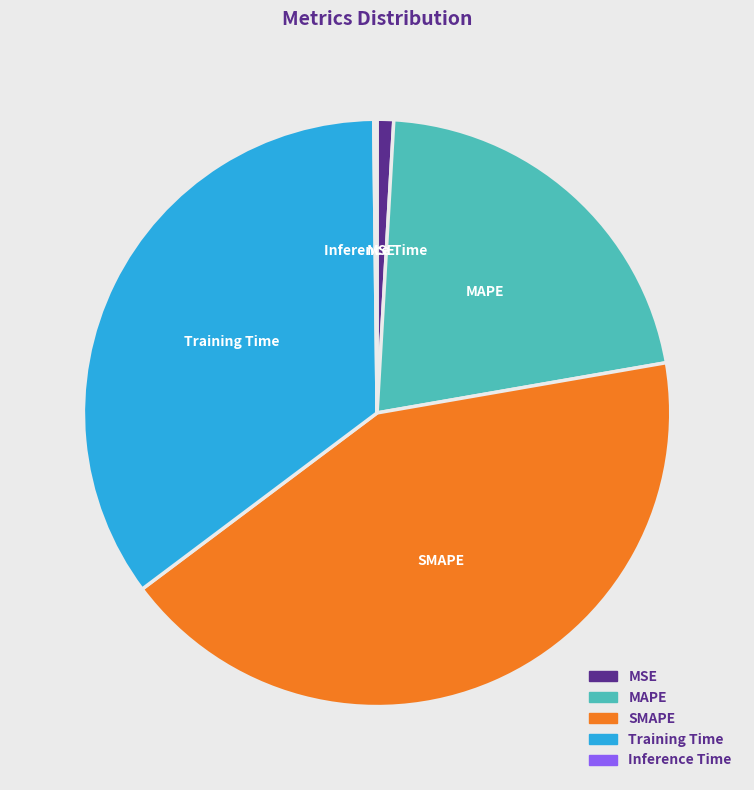

Combined, do Training Time and MAPE account for over 50%?

Yes